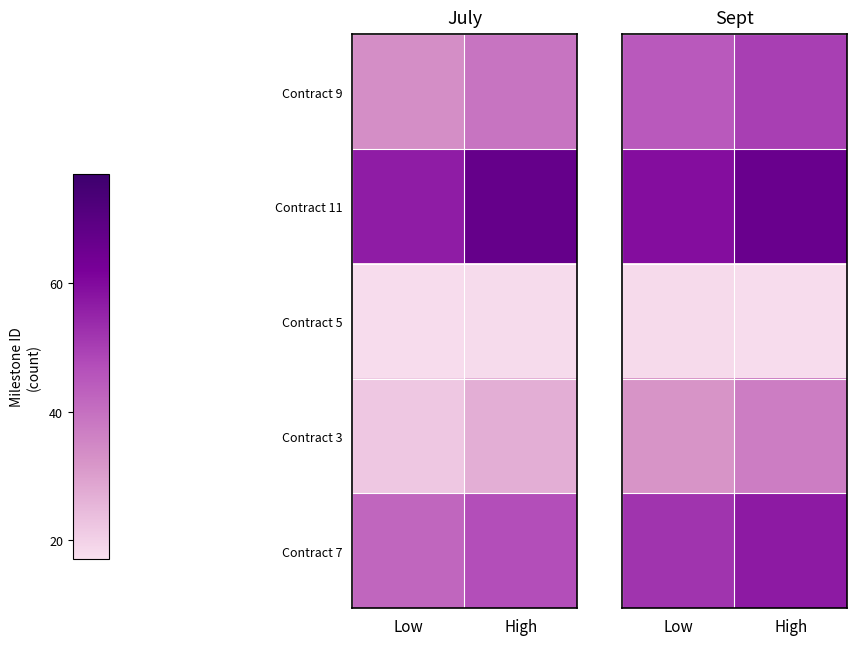

What is the greatest value displayed?

66.0